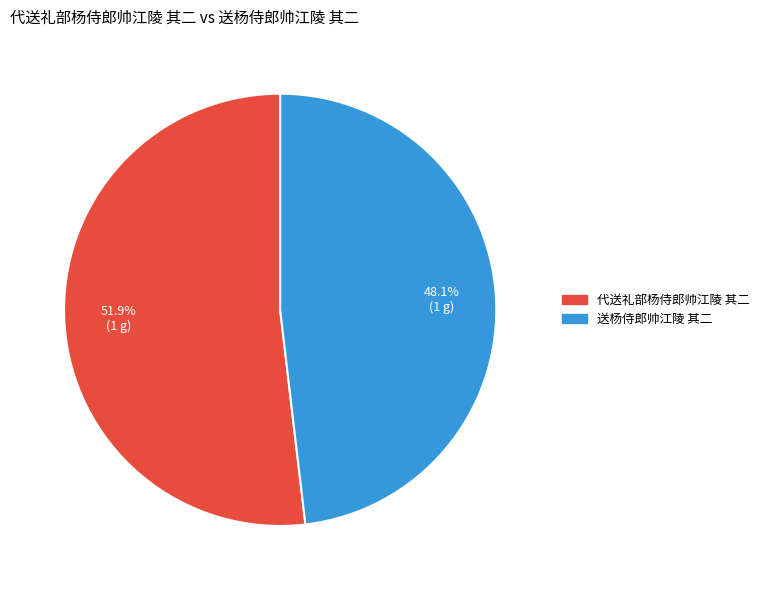

What portion of the pie excludes 送杨侍郎帅江陵 其二?

51.9%